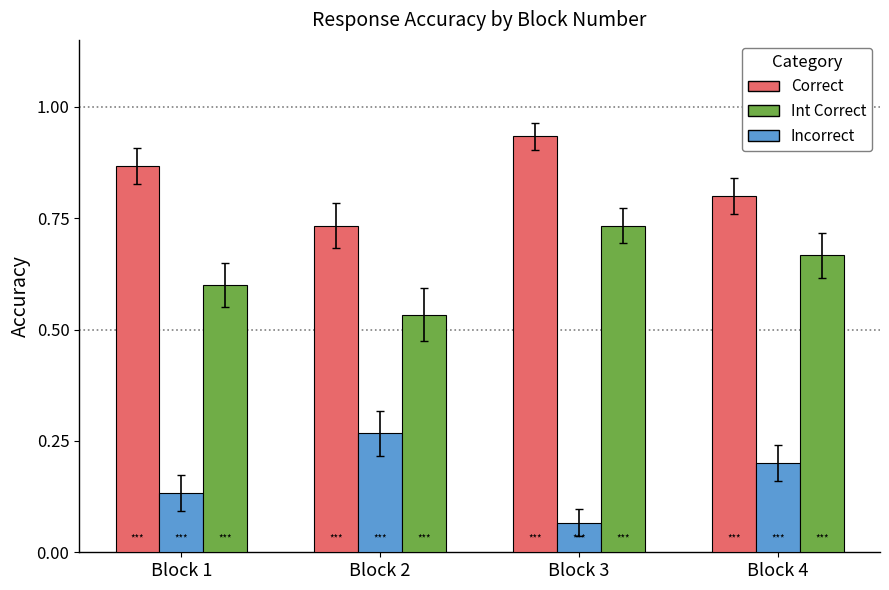

The Int Correct series shows 1.0 at Block 3. True or false?

False